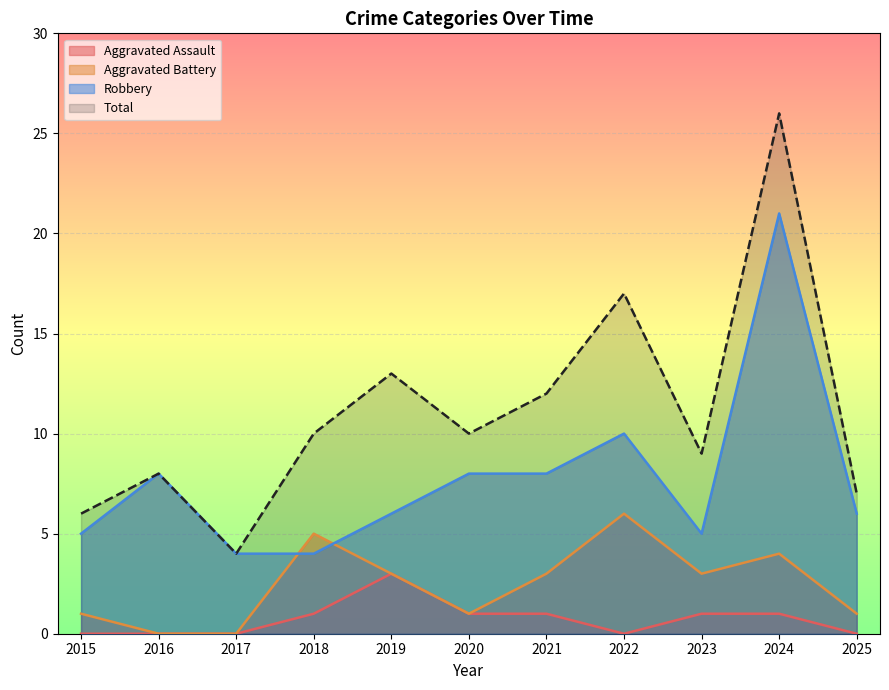

True or false: Aggravated Assault has a value of -2 at 2017.

False